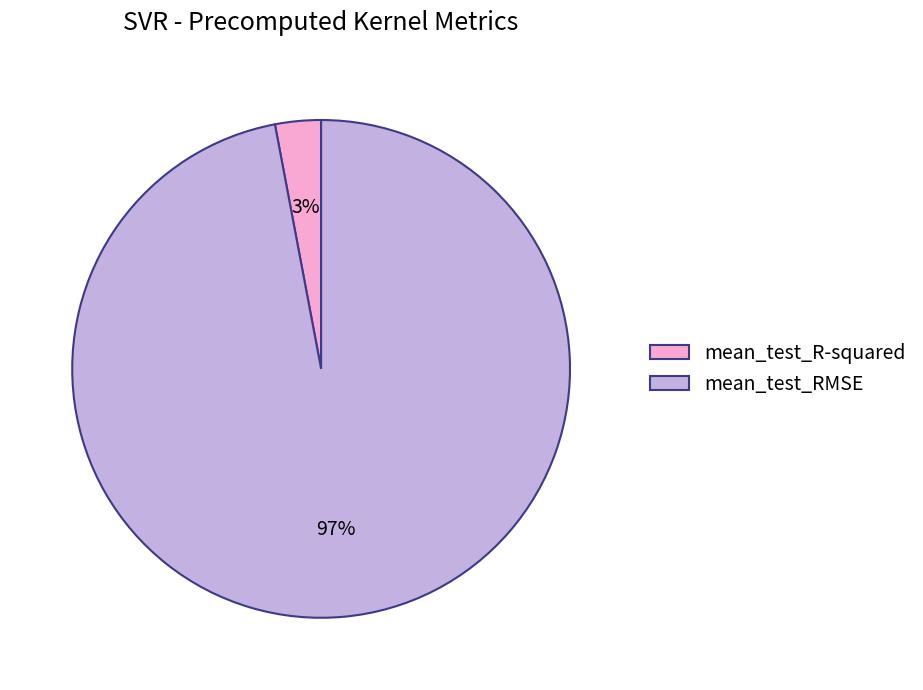

Count the number of slices in the pie.

2